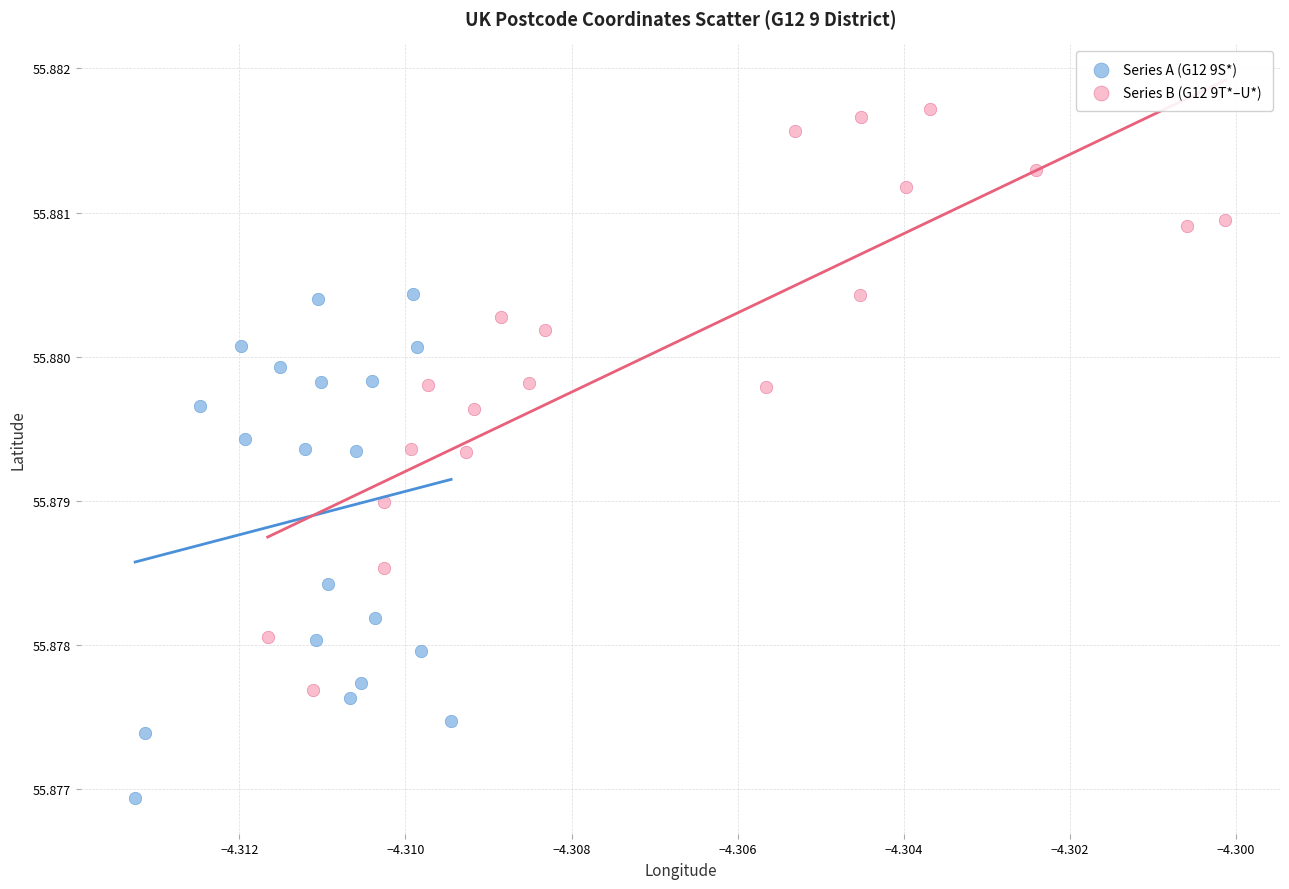

Which series contains the highest Y value?

Series B (G12 9T*–U*)